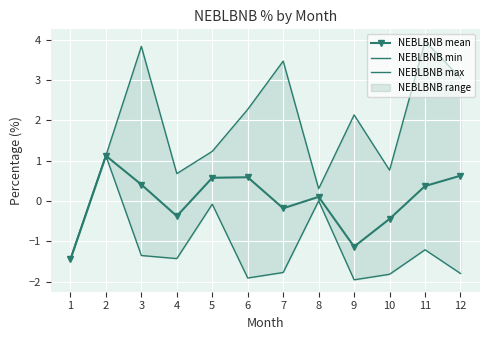

At which category is the sum across all series the highest?

2